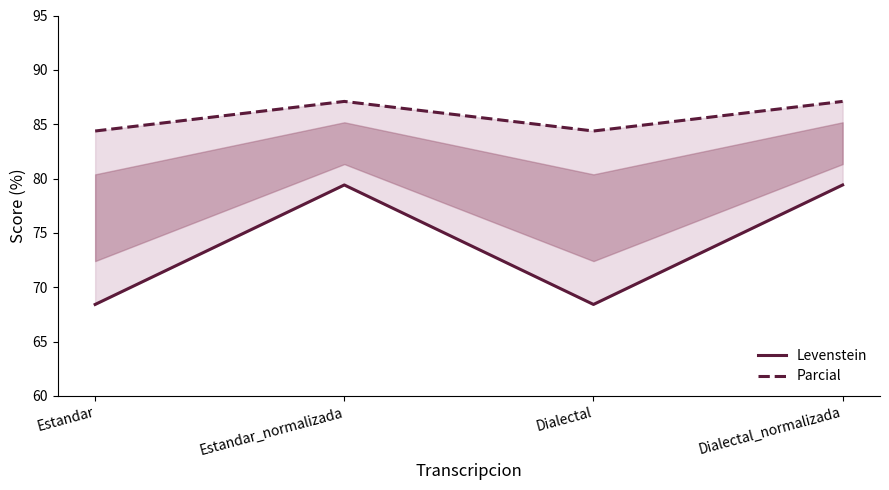

True or false: Parcial has a value of 84.4 at Dialectal.

True